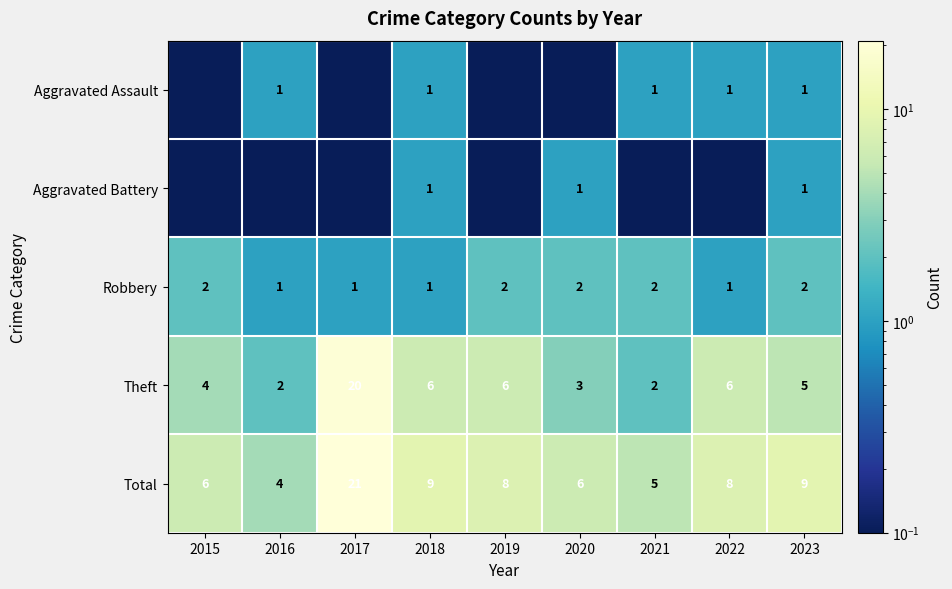

What is the difference between the maximum and minimum values in the Theft series?

18.0